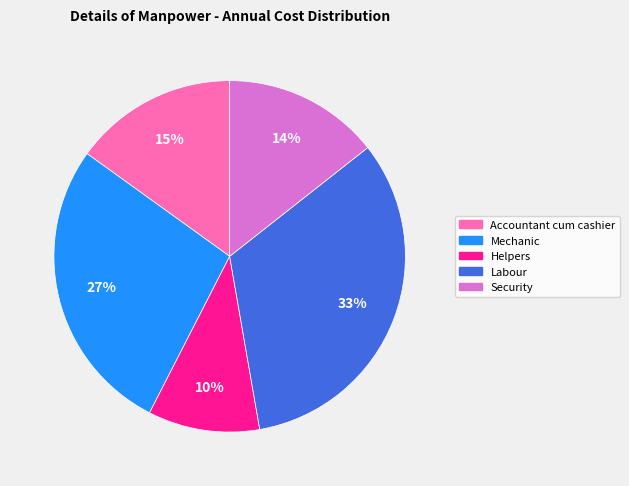

Combined, do Accountant cum cashier and Labour account for over 50%?

No